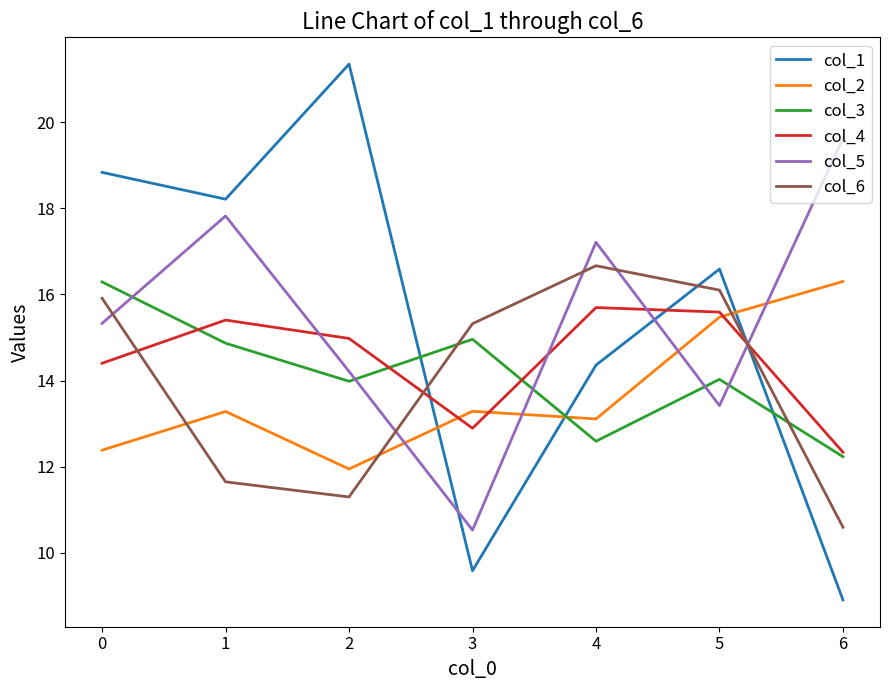

What is the total value across all series at 5?

91.2